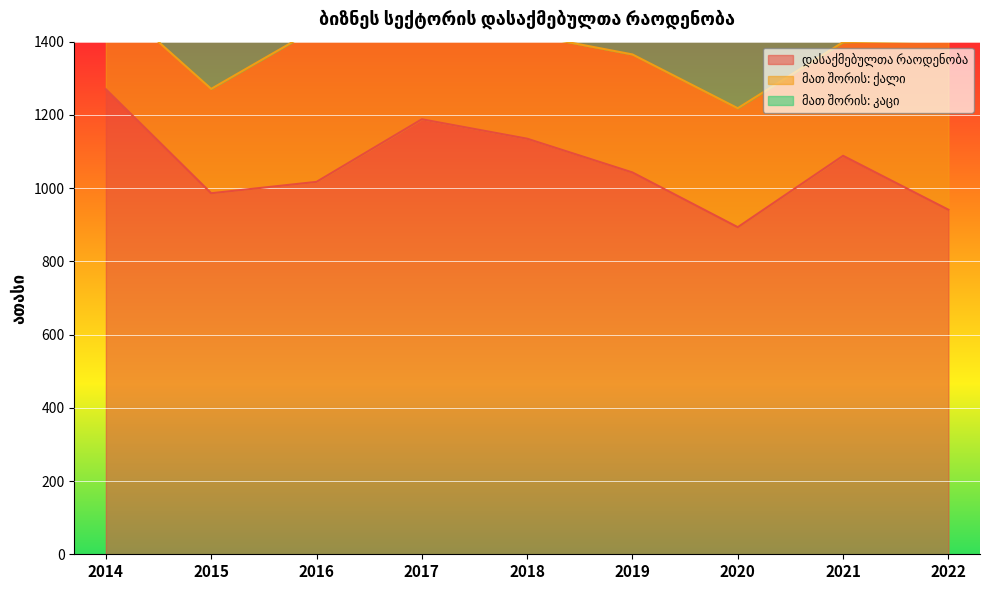

True or false: დასაქმებულთა რაოდენობა and მათ შორის: კაცი intersect in this chart.

False